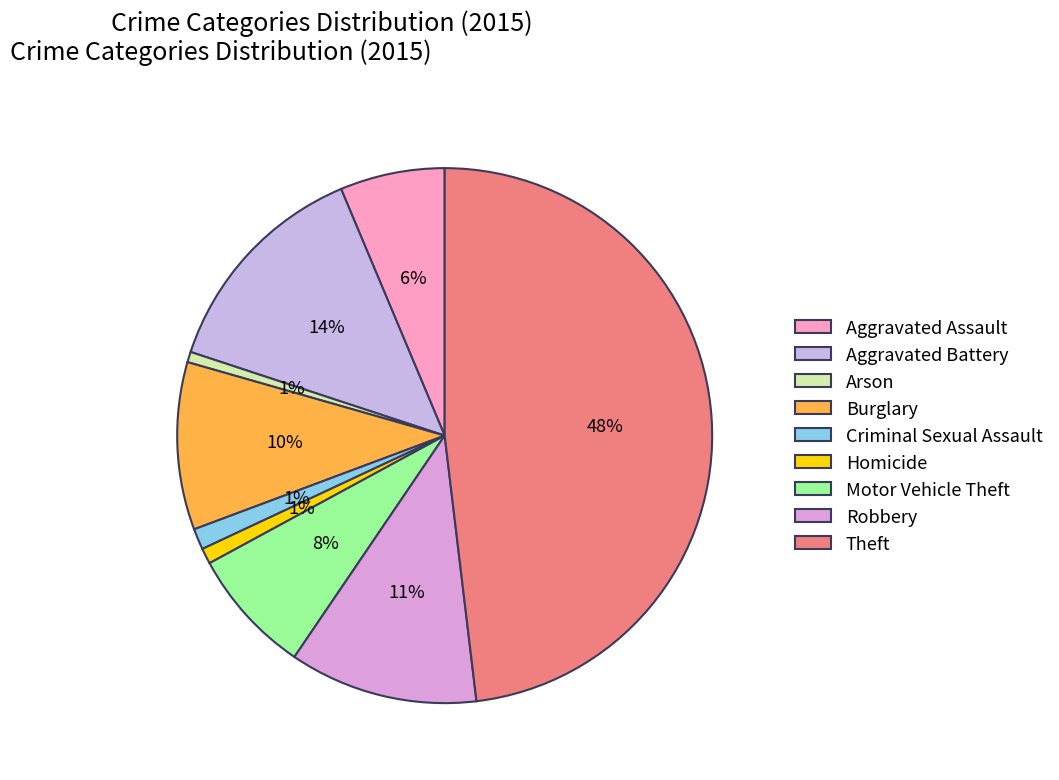

The Criminal Sexual Assault slice represents 9% of the pie. True or false?

False